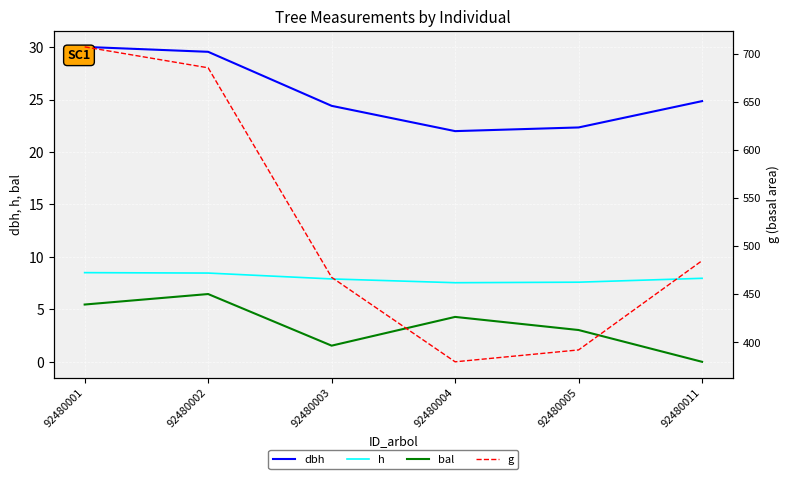

True or false: dbh and h cross at least once.

False